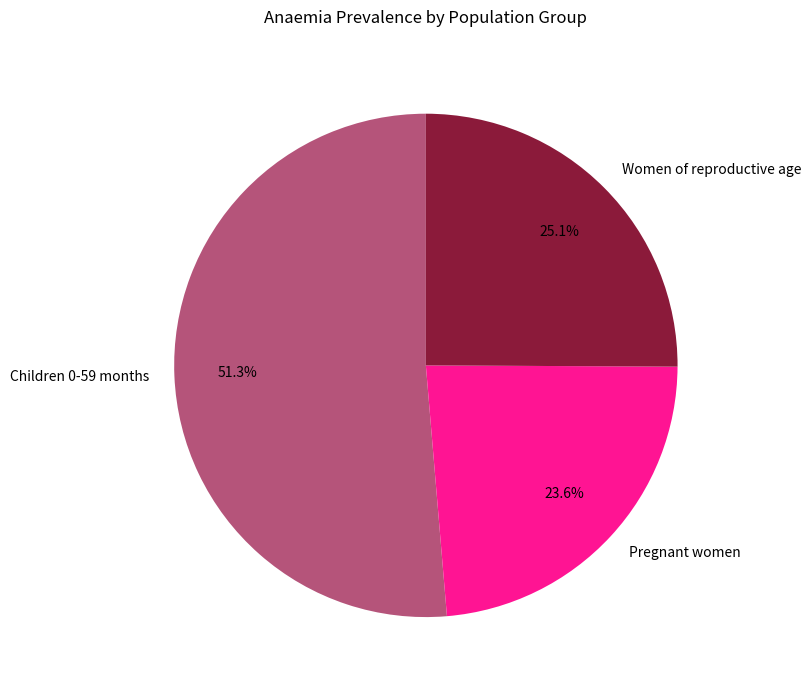

To the nearest percent, what percentage of the pie is Women of reproductive age?

25%